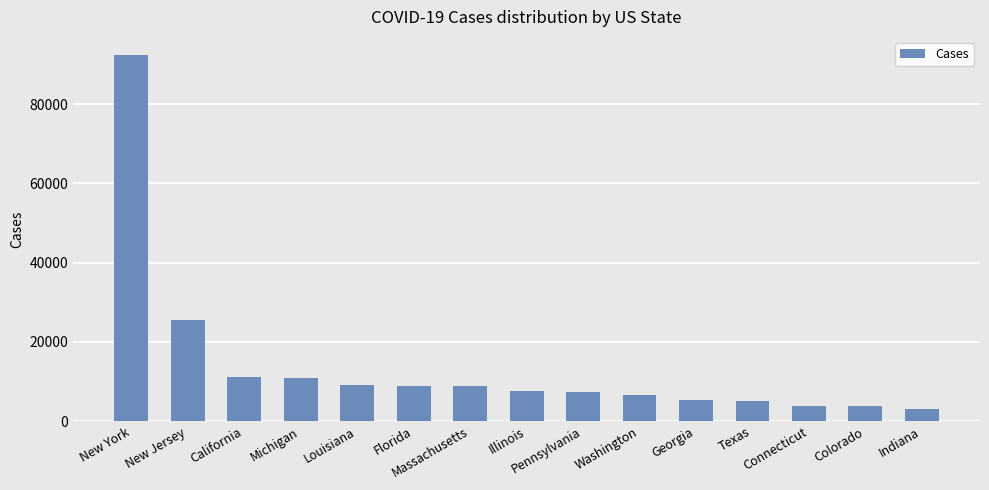

What value does the data have at Michigan?

10791